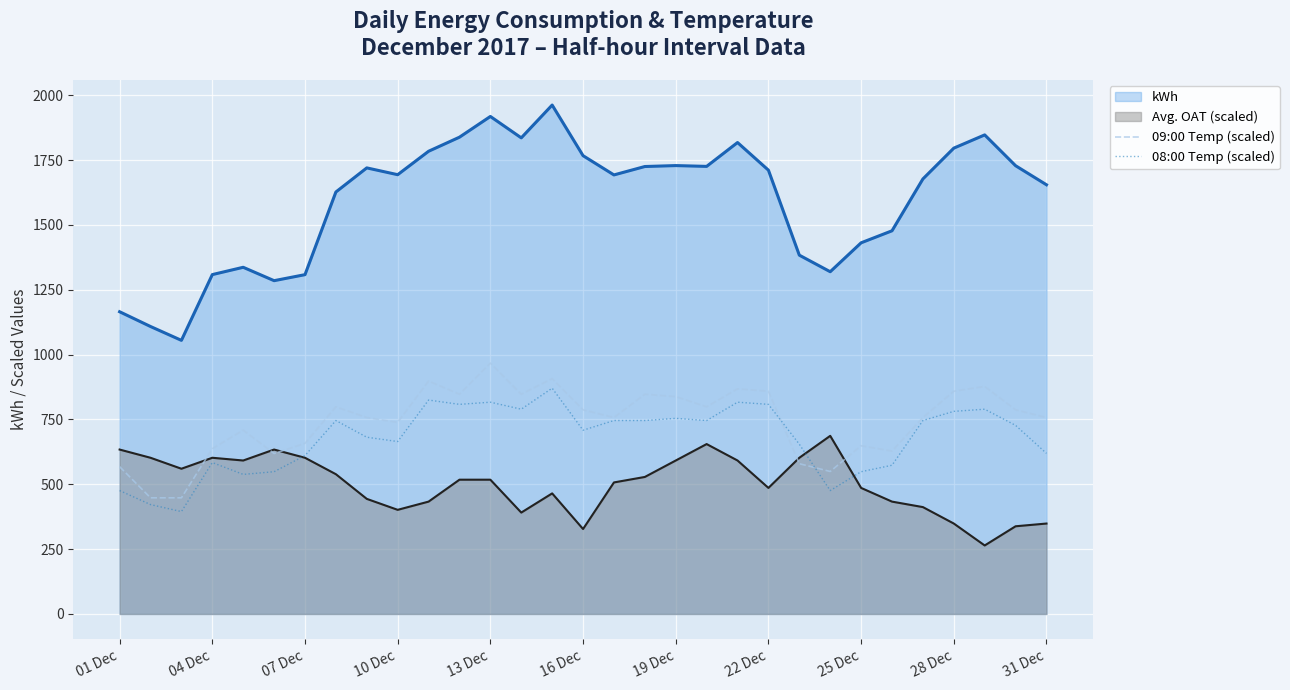

In 09:00 Temp (scaled), how many points are higher than both neighbors (excluding endpoints)?

9